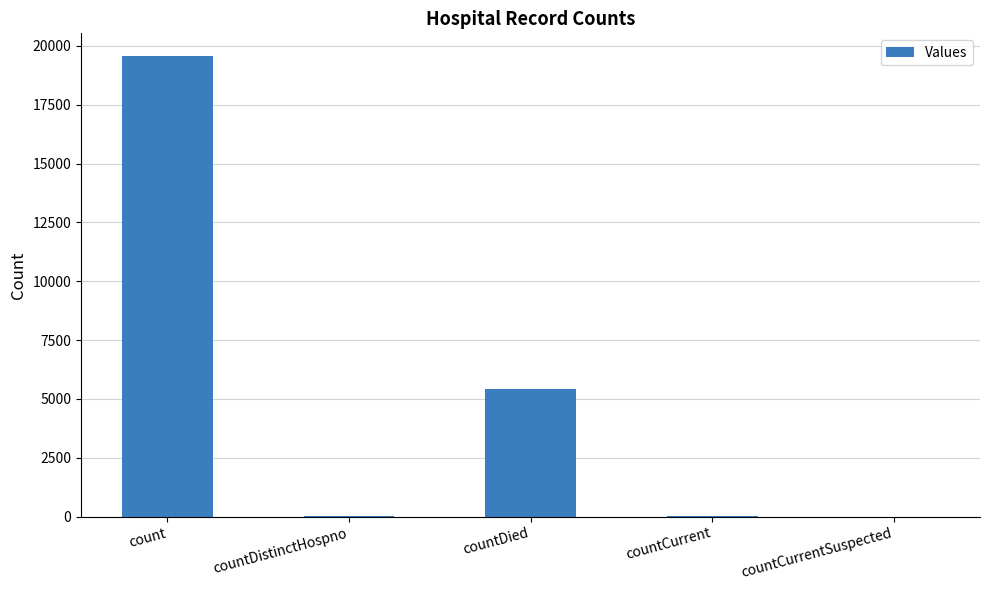

What is the maximum value shown in the chart?

19554